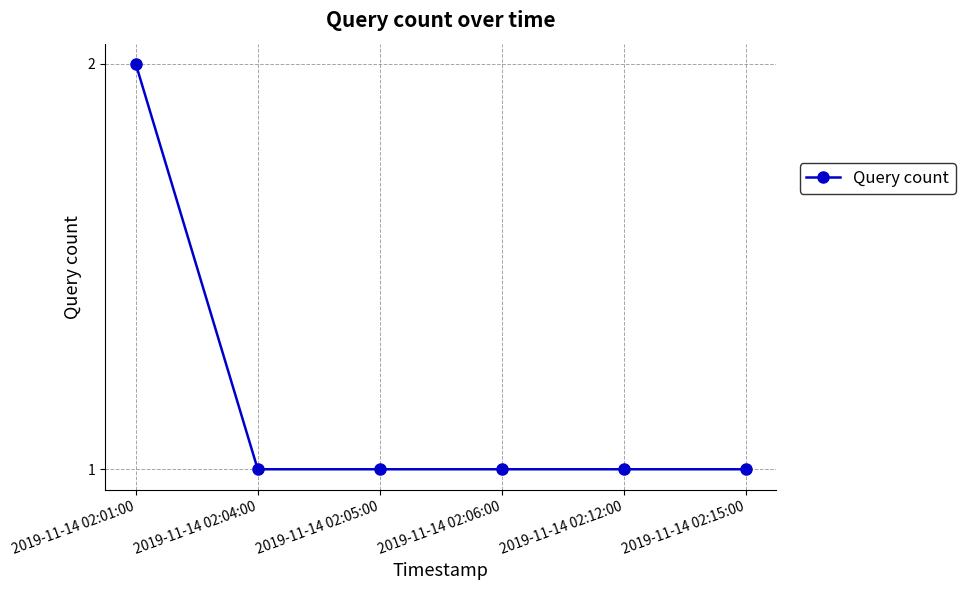

What is the label of the 6th point from the left?

2019-11-14 02:15:00